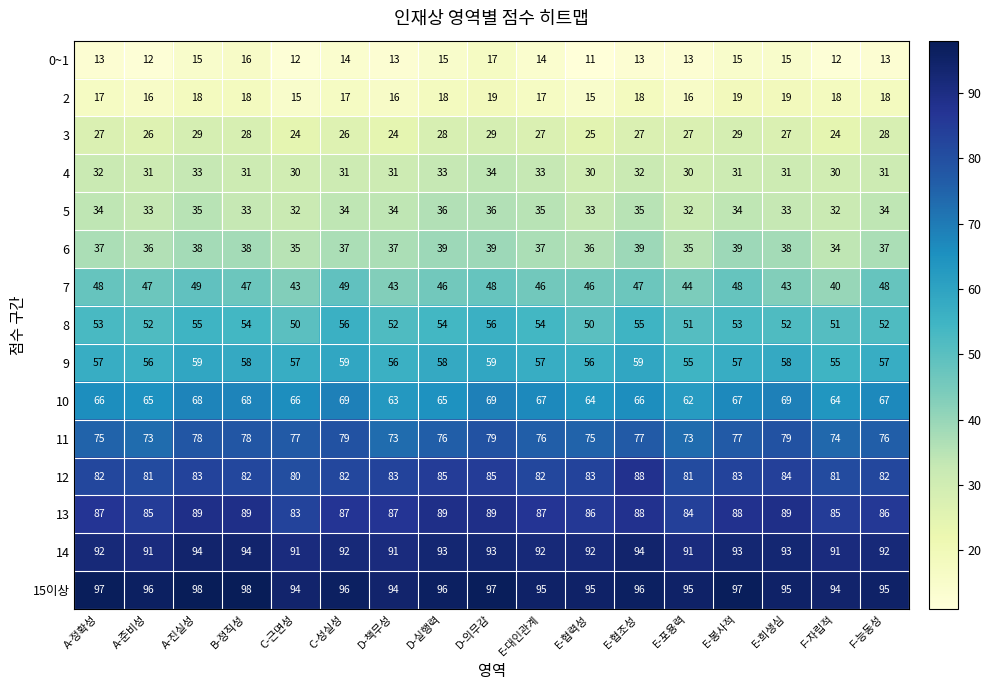

What is the difference between the highest and lowest values at F-능동성?

82